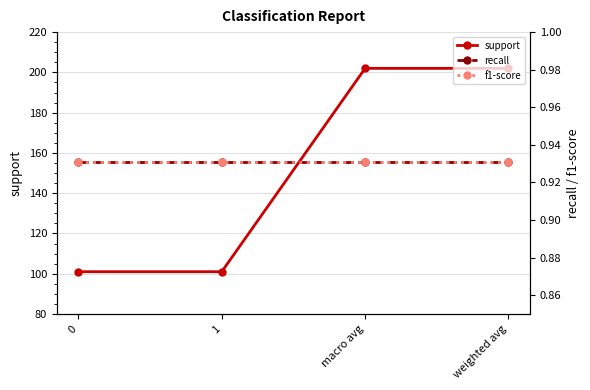

How many lines are shown in the chart?

3